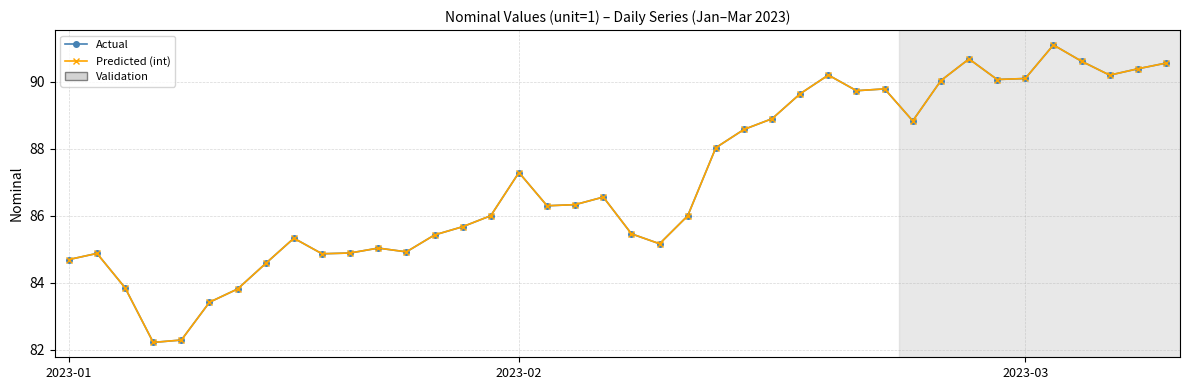

Is this an area chart (filled region under the line)?

No